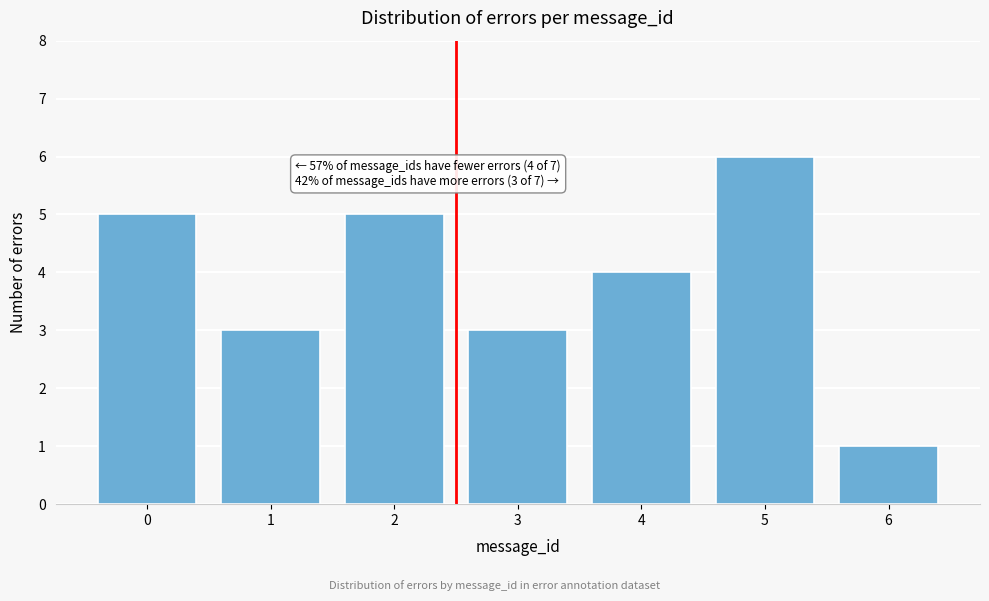

Reading left to right, extract all data points from this chart.

5	3	5	3	4	6	1